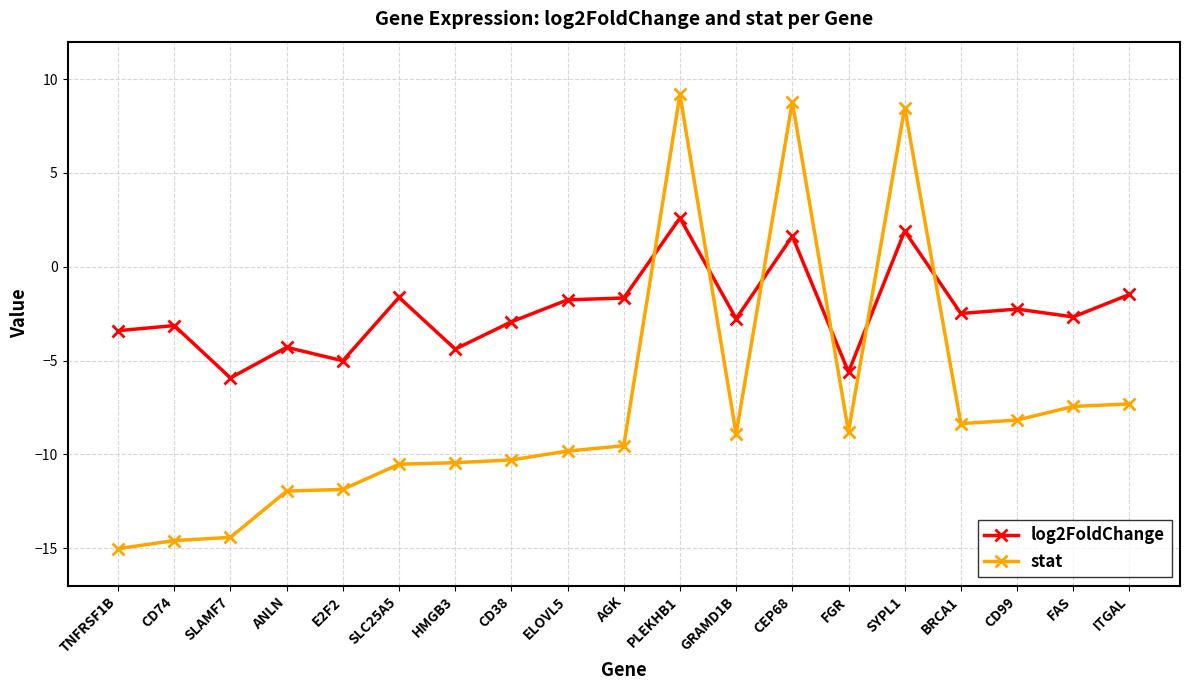

What is the spread (max minus min) of values at GRAMD1B?

6.1